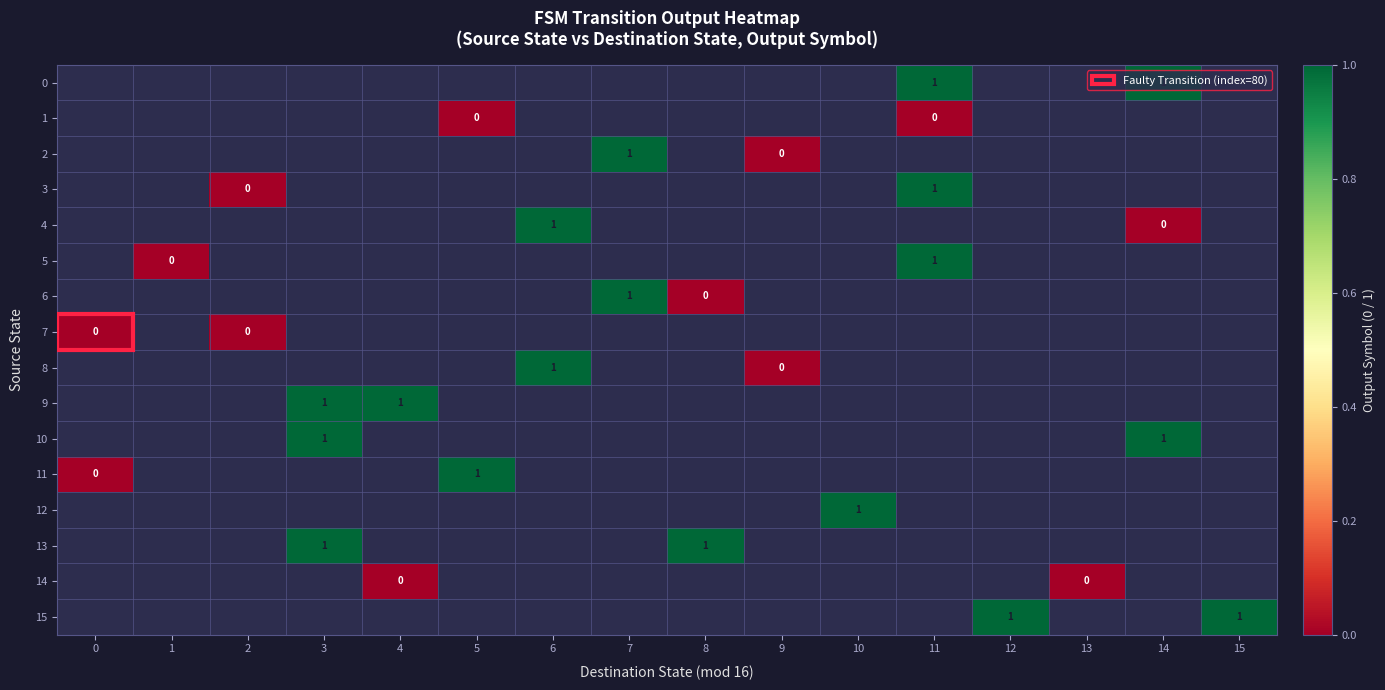

True or false: 13 has a value of 1 at 8.

True